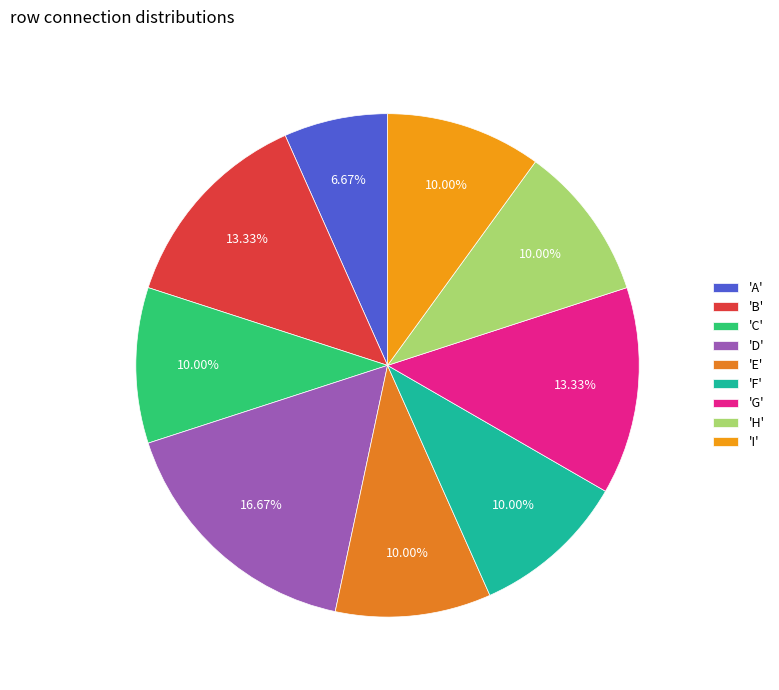

How many slices are in this pie chart?

9